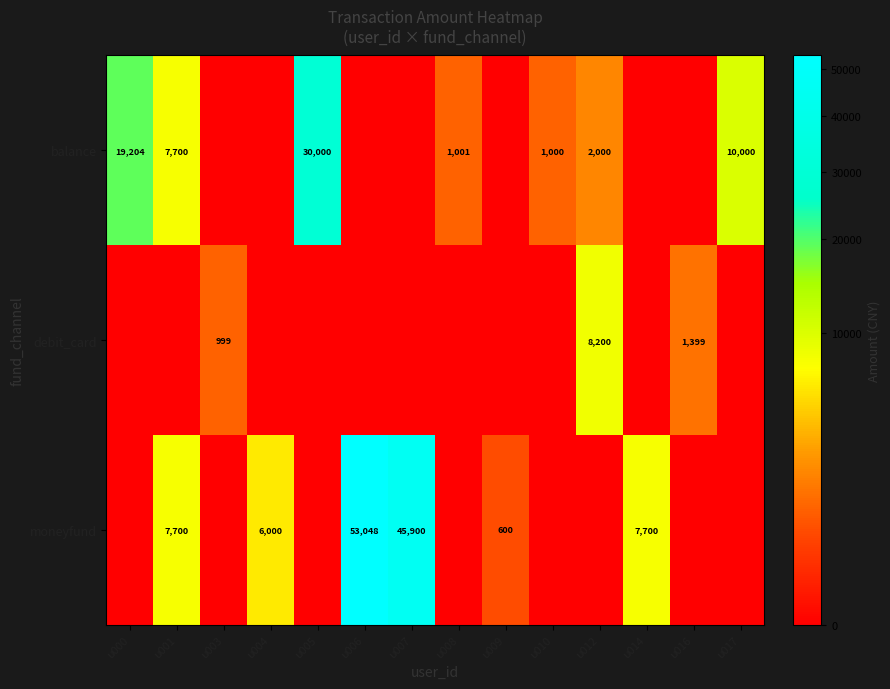

True or false: balance has a value of 19204 at u000.

True